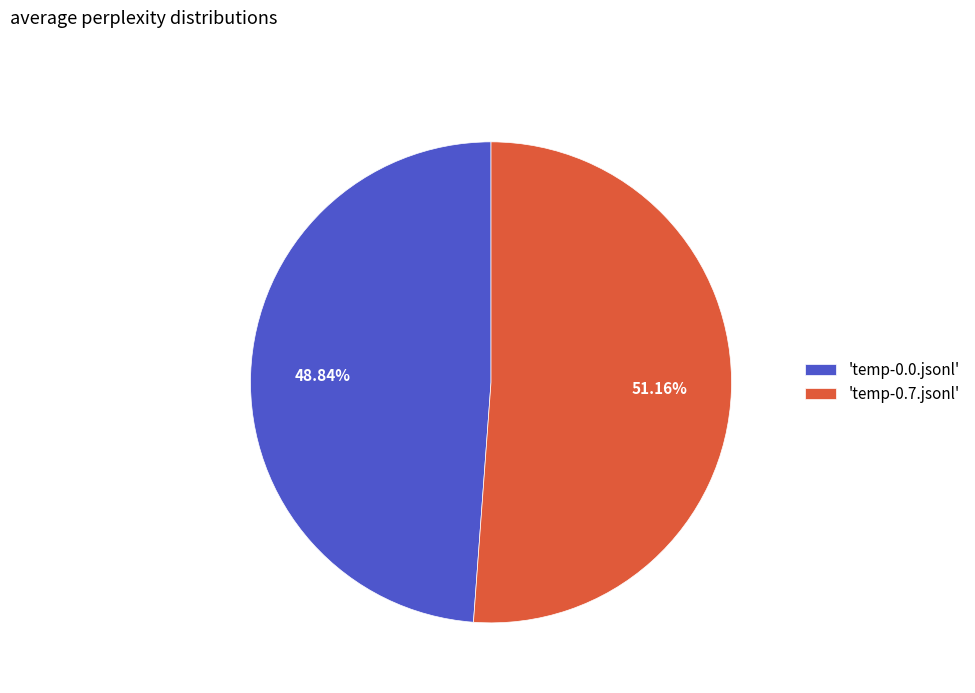

Combined, do 'temp-0.7.jsonl' and 'temp-0.0.jsonl' account for over 50%?

Yes